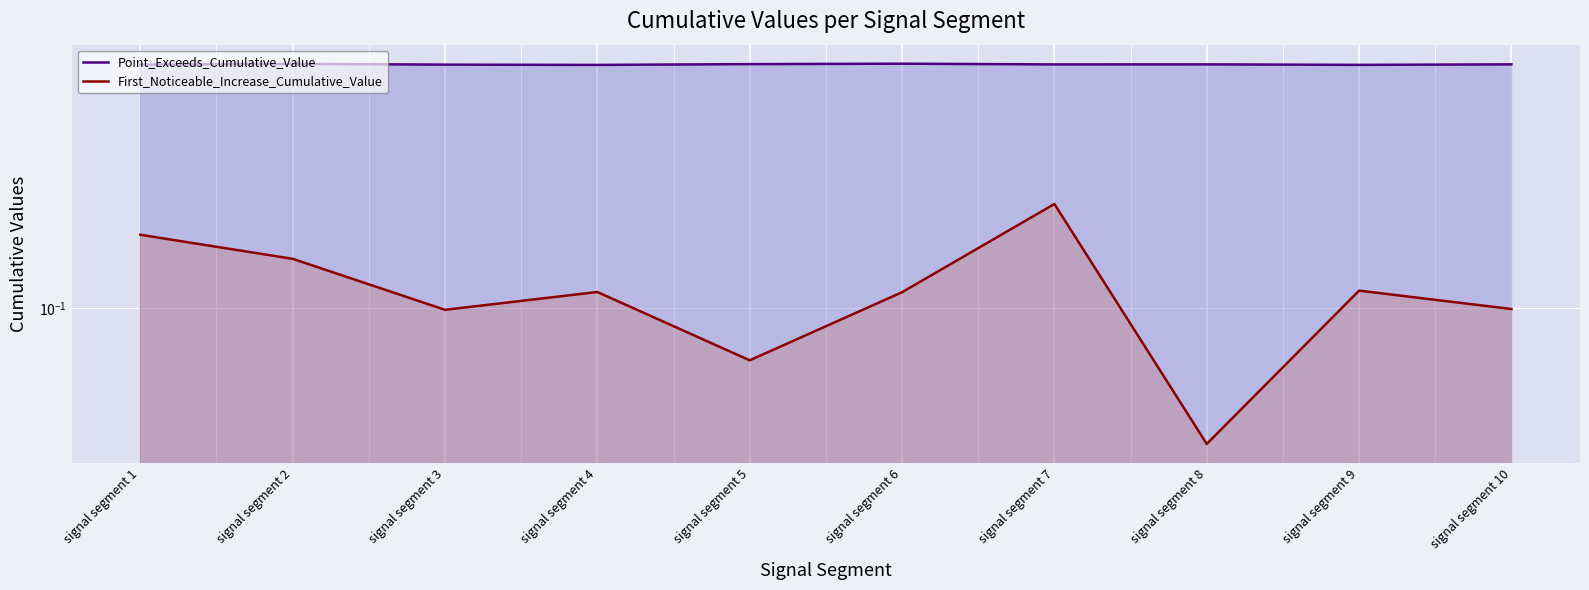

What is the total value across all series at signal segment 6?

0.9